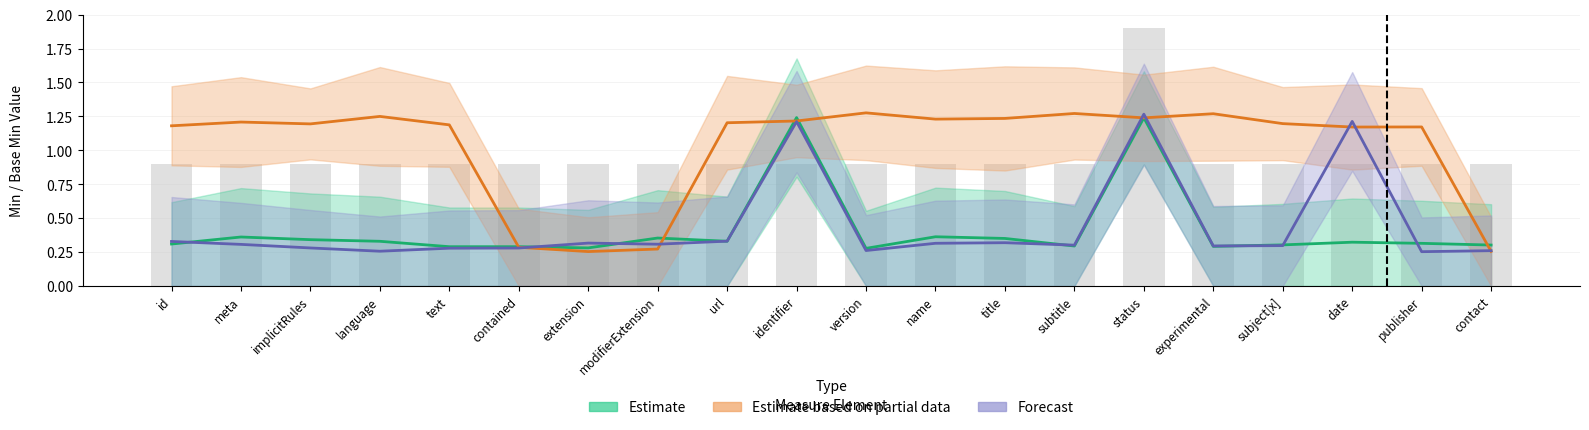

What is the value of the Forecast bar at the 13th from the left?

0.3